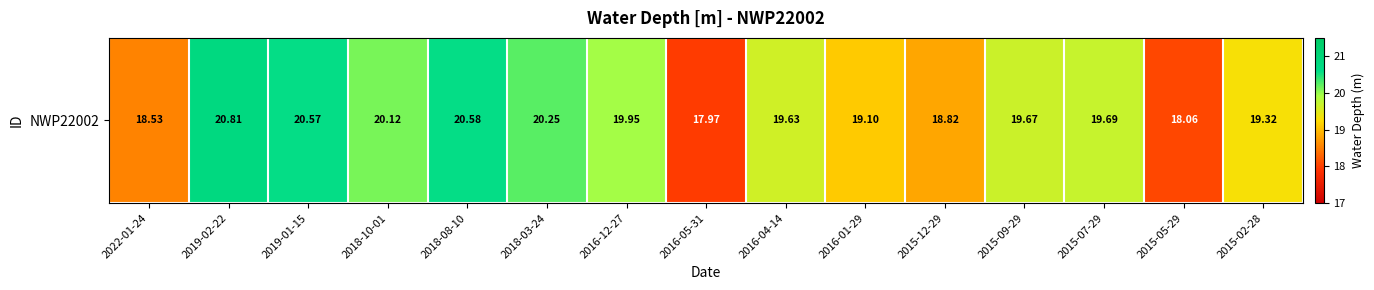

Read the value at 2016-05-31.

18.0